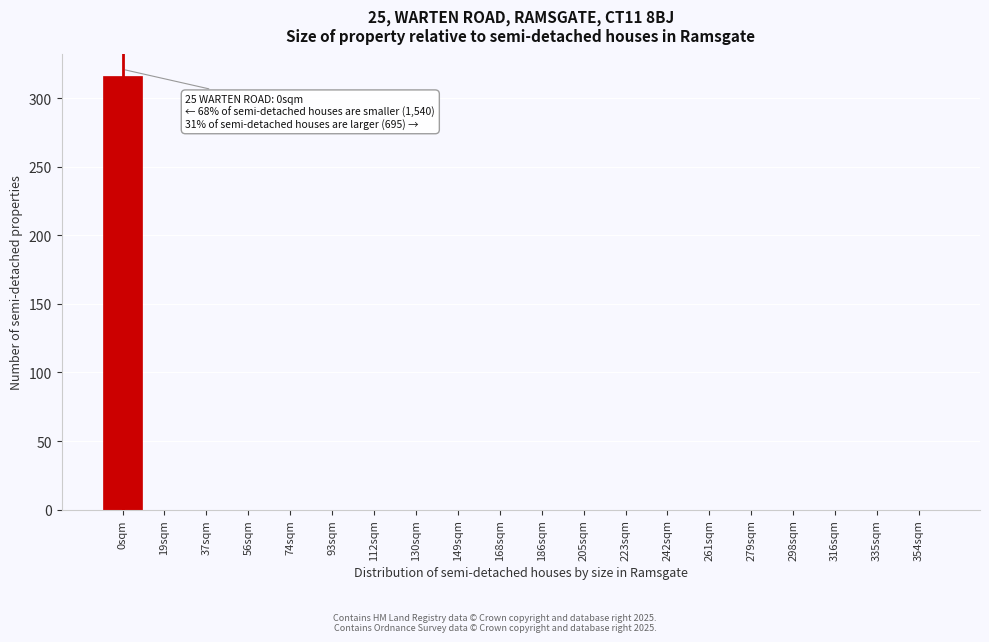

Reading left to right, what are all the values shown in this chart?

0sqm=316	19sqm=0	37sqm=0	56sqm=0	74sqm=0	93sqm=0	112sqm=0	130sqm=0	149sqm=0	168sqm=0	186sqm=0	205sqm=0	223sqm=0	242sqm=0	261sqm=0	279sqm=0	298sqm=0	316sqm=0	335sqm=0	354sqm=0